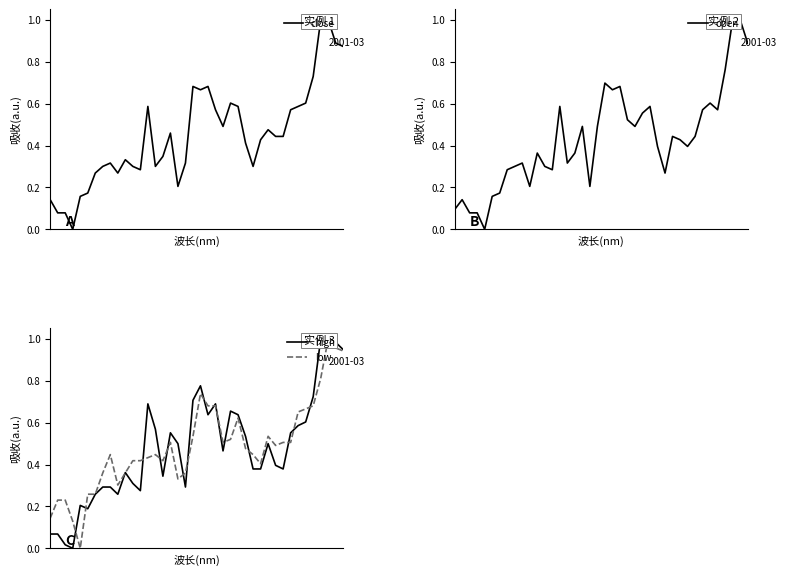

What is the value of the open point at the 32nd from the left?

0.4